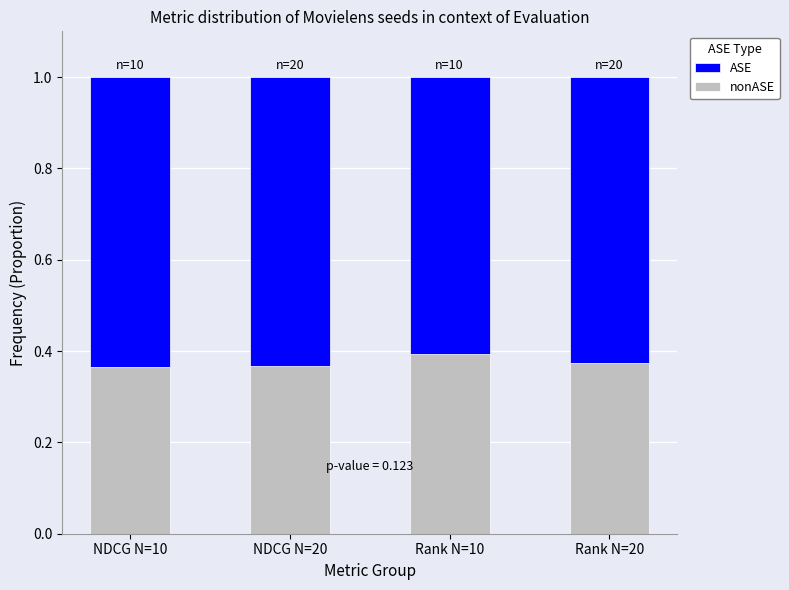

Count the number of categories in the chart.

4